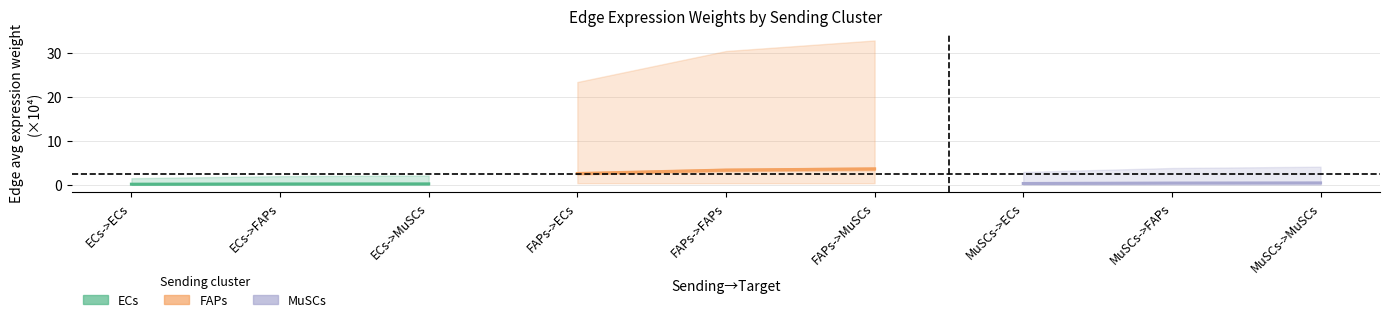

The value of ECs at ECs->ECs is 0.2. True or false?

True